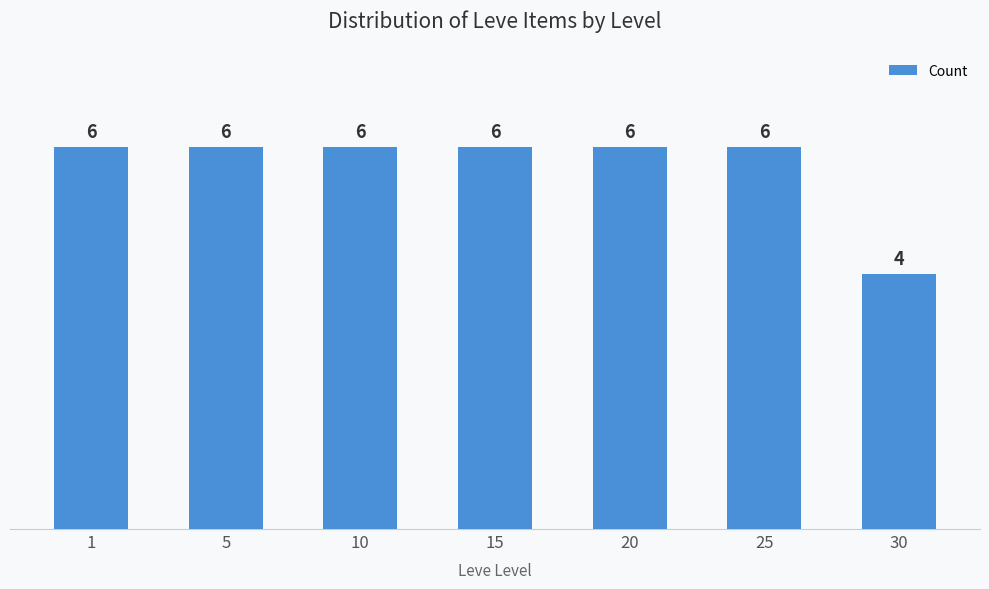

Which category has the lowest value across all series?

30